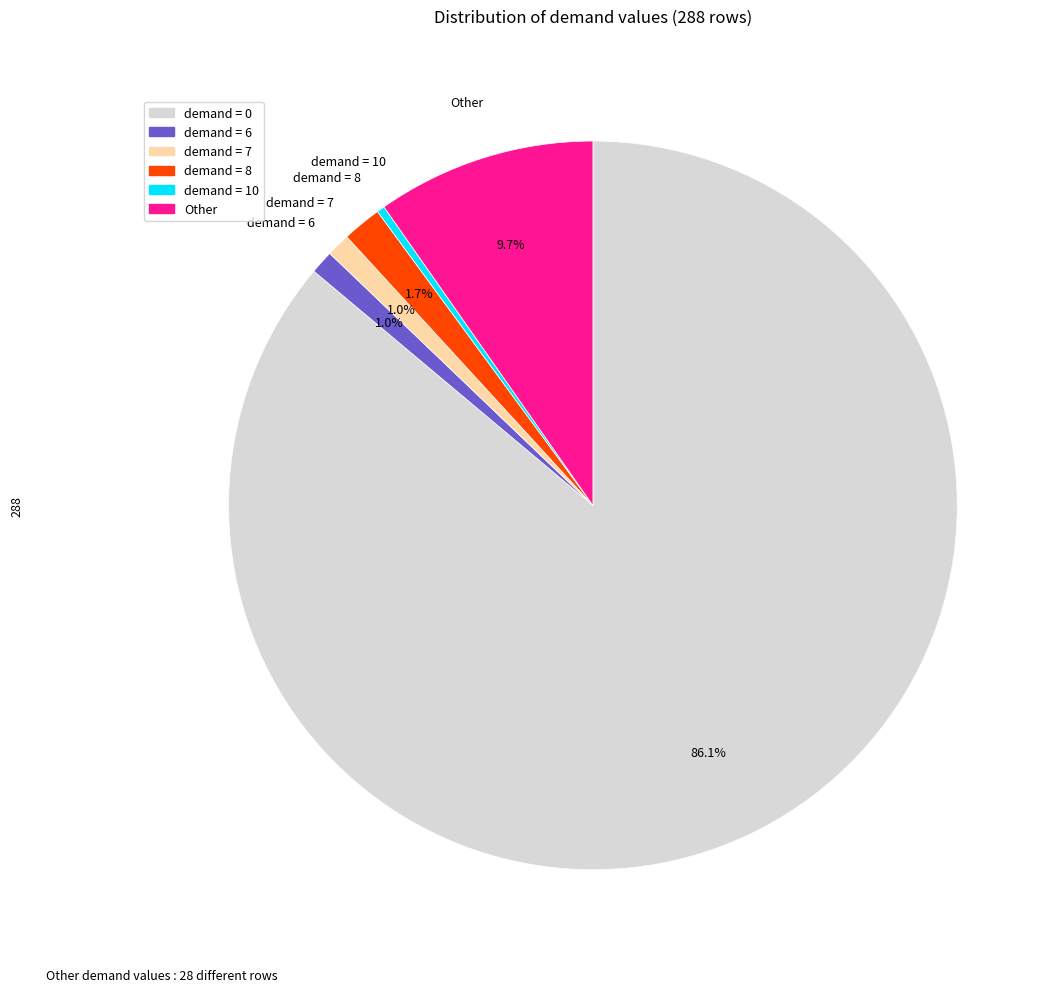

Is there a majority slice in this chart?

Yes